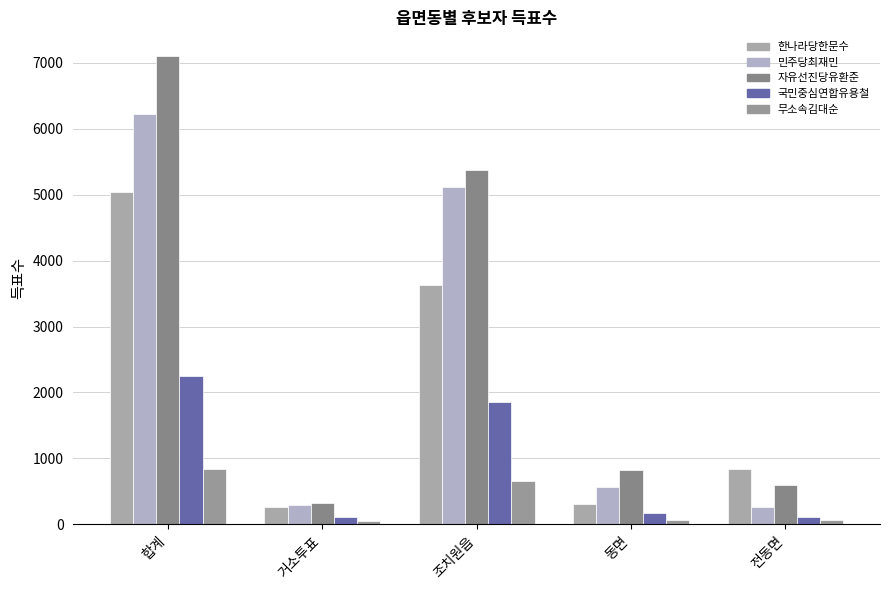

What is the spread (max minus min) of values at 합계?

6262